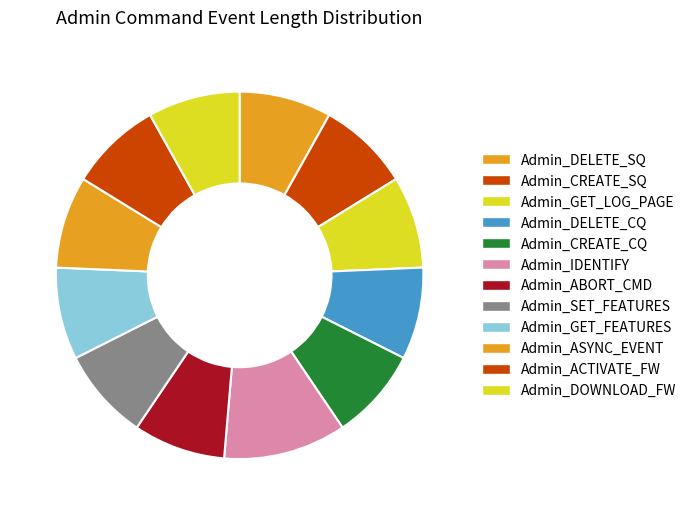

How many slices are in this pie chart?

12